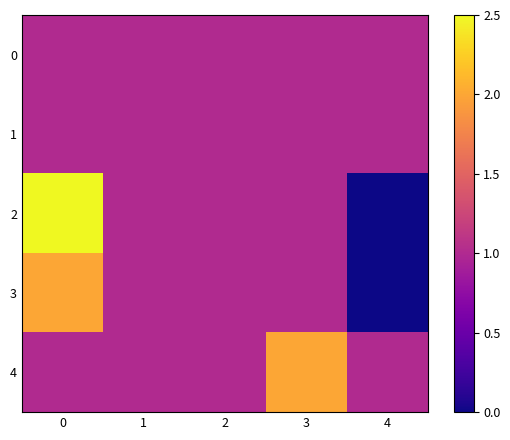

At how many categories does at least one series exceed 2?

1